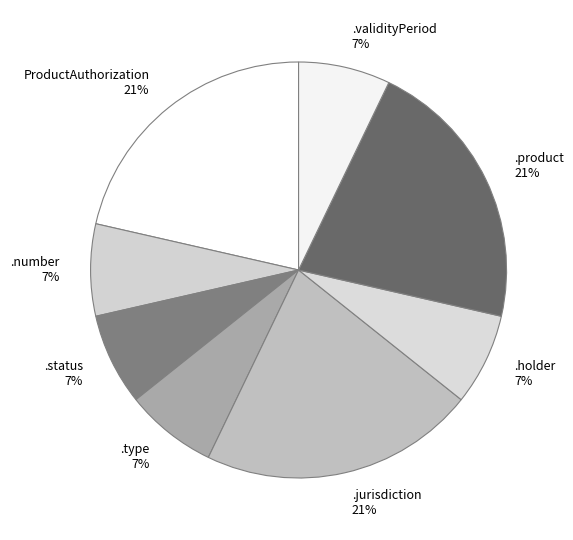

To the nearest percent, what percentage of the pie is .jurisdiction 21%?

21%